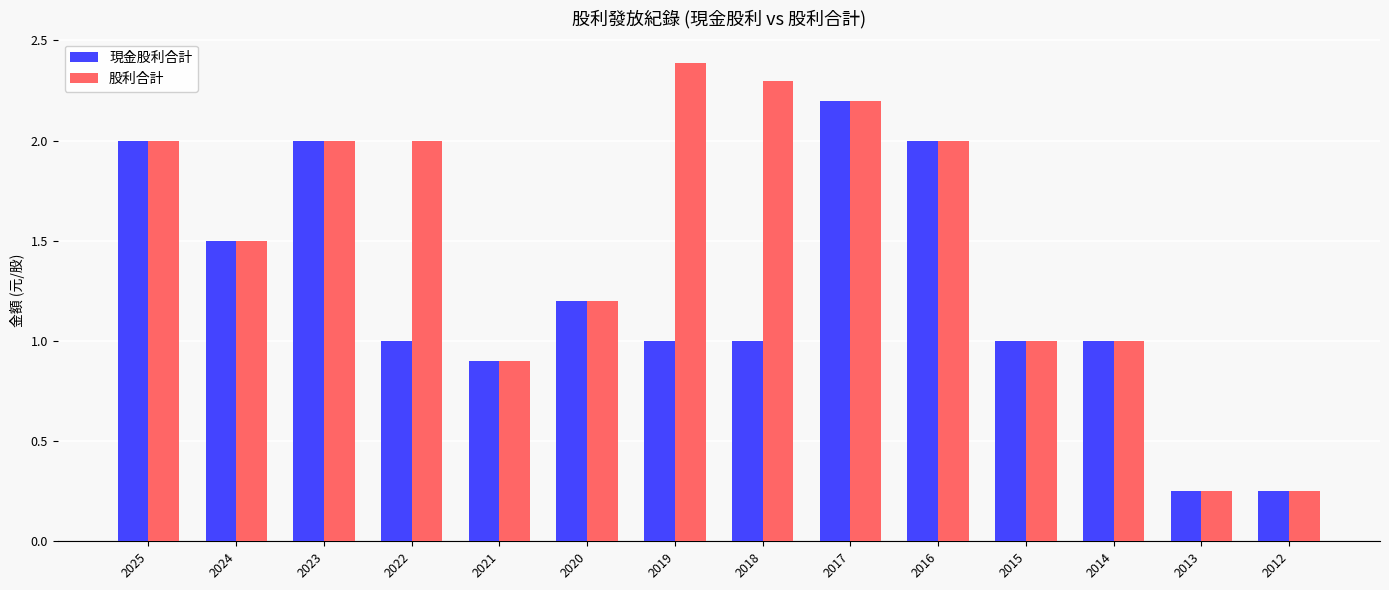

The 現金股利合計 series shows 0.6 at 2018. True or false?

False